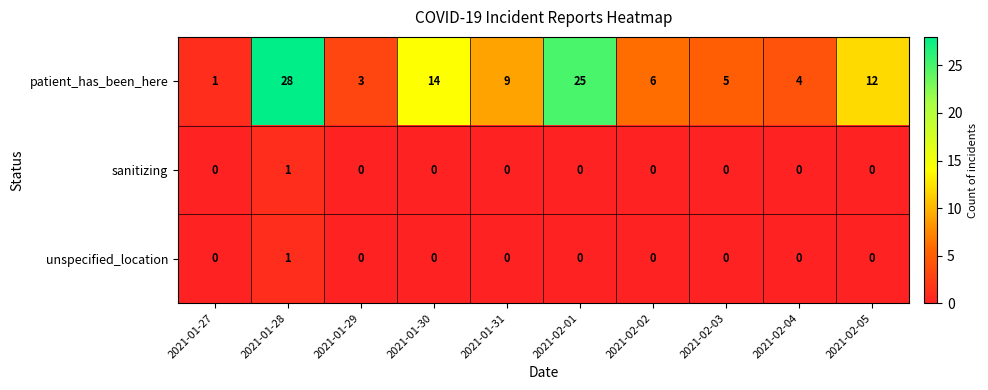

The value of unspecified_location at 2021-02-01 is 0. True or false?

True